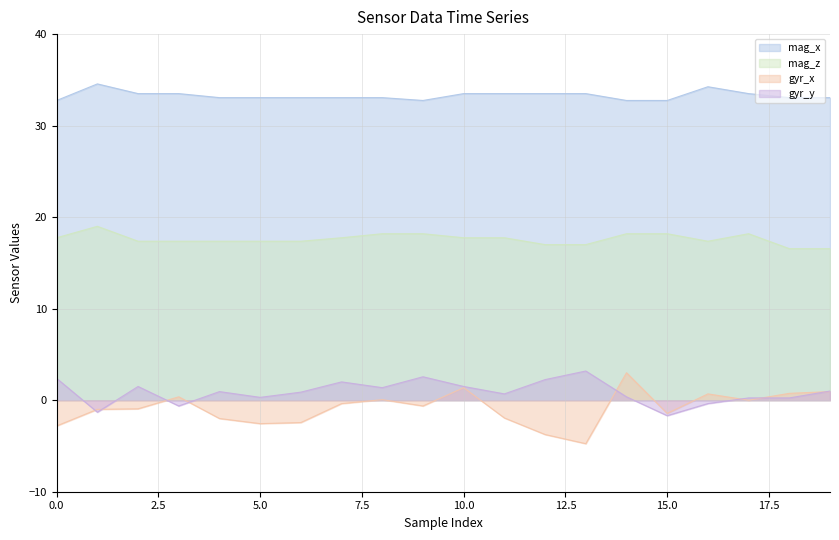

Which label corresponds to the smallest value in the chart?

13